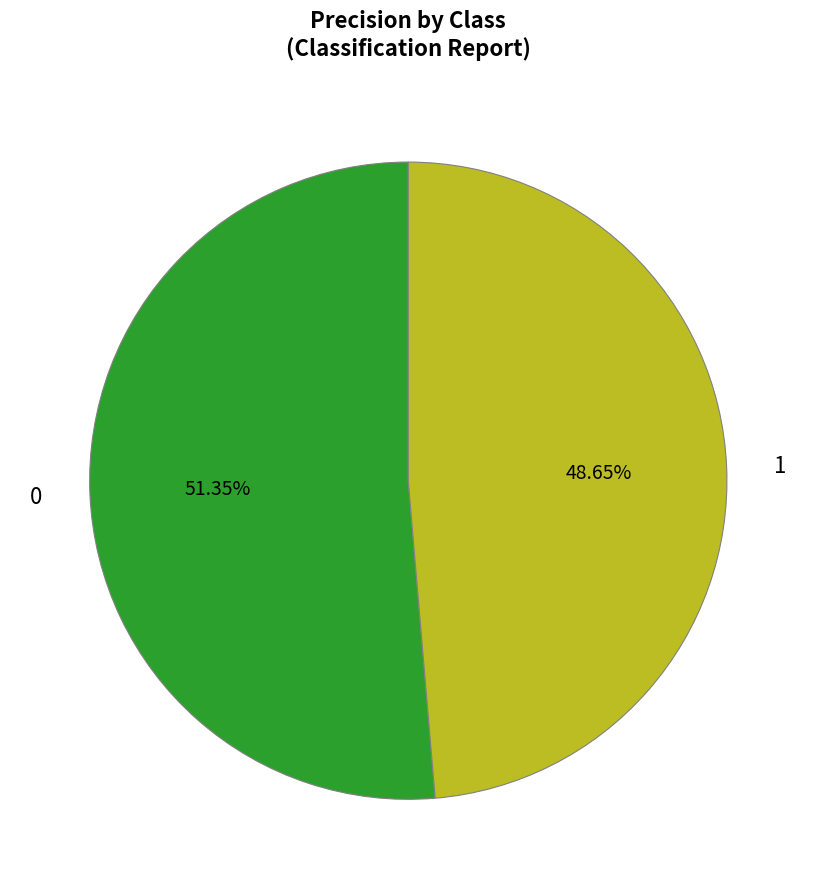

What percentage is the 0 slice, to the nearest percent?

51%